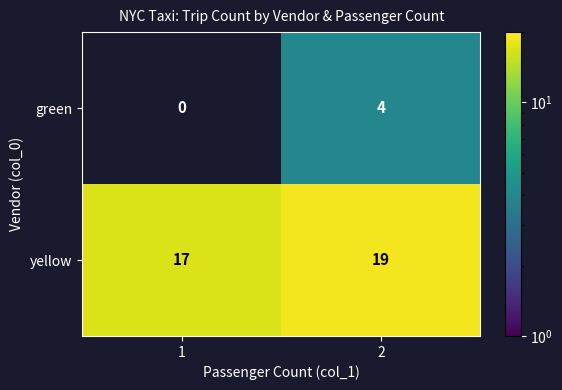

The yellow series shows 6 at 1. True or false?

False